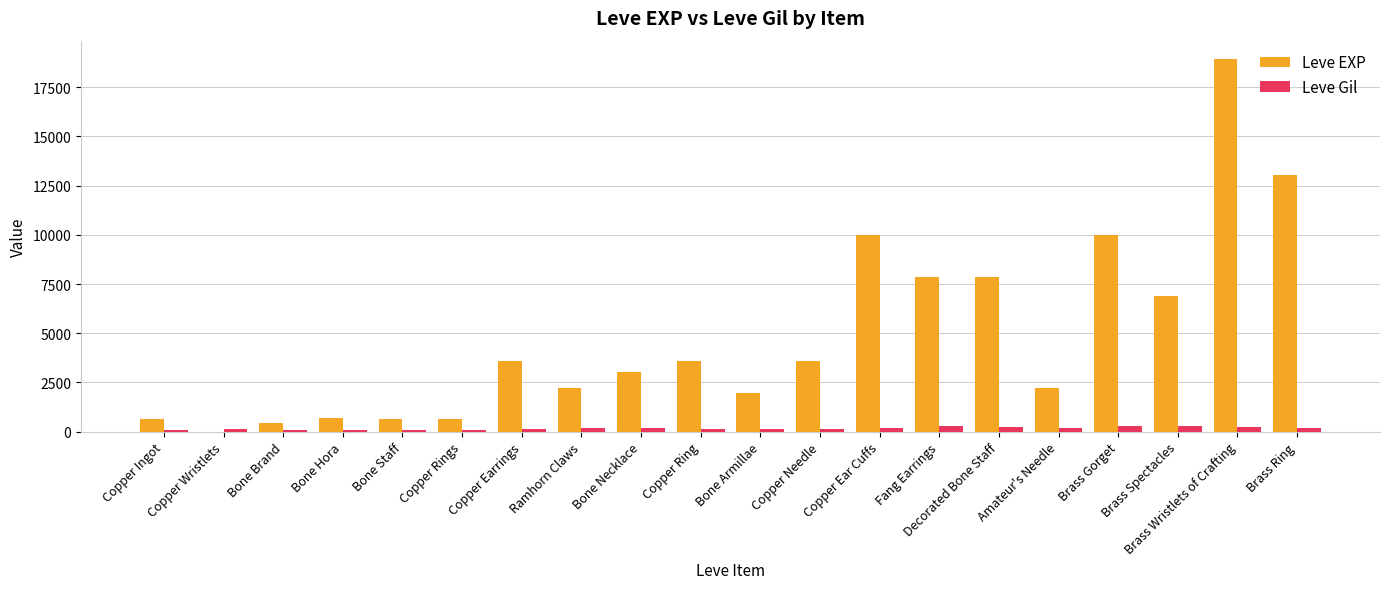

What is the approximate value of Leve Gil at Copper Needle, to the nearest 50?

150